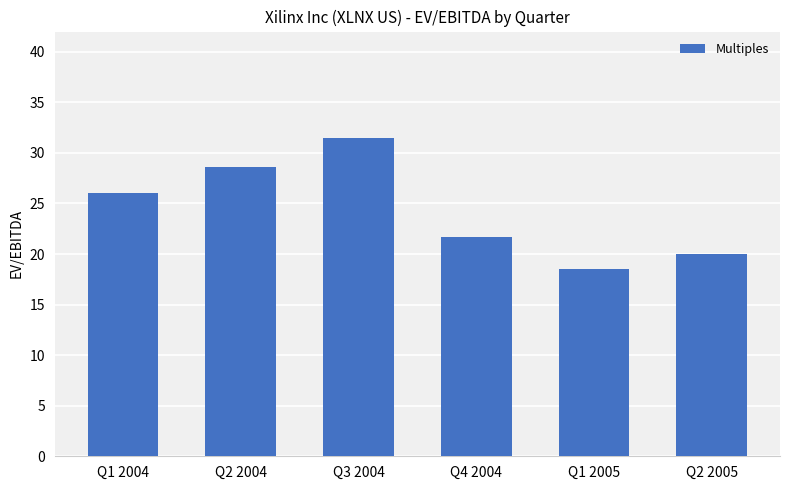

Reading left to right, transcribe all the data shown in this chart.

26.0	28.6	31.4	21.7	18.5	20.0